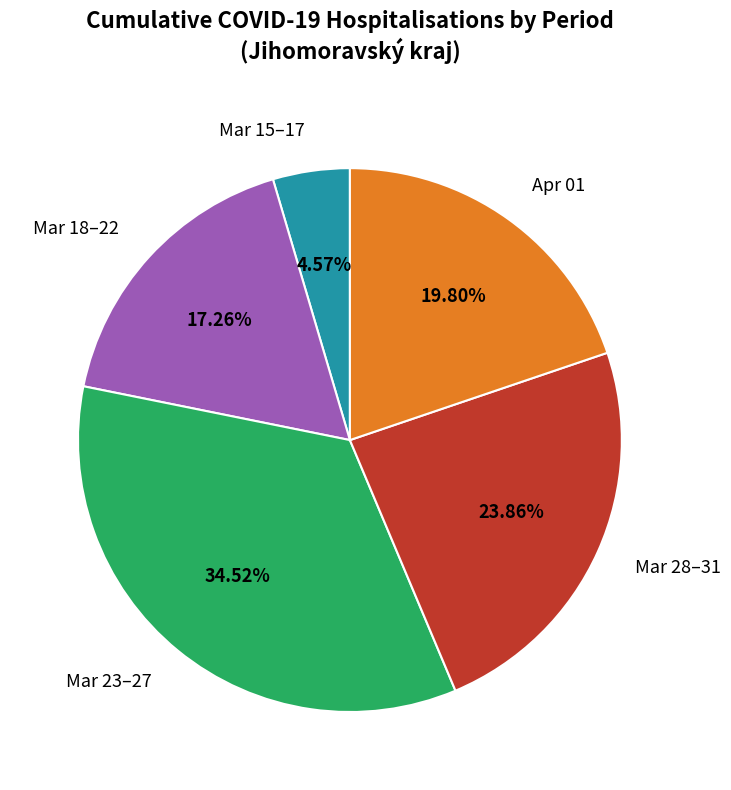

Between Mar 18–22 and Mar 23–27, which is larger?

Mar 23–27